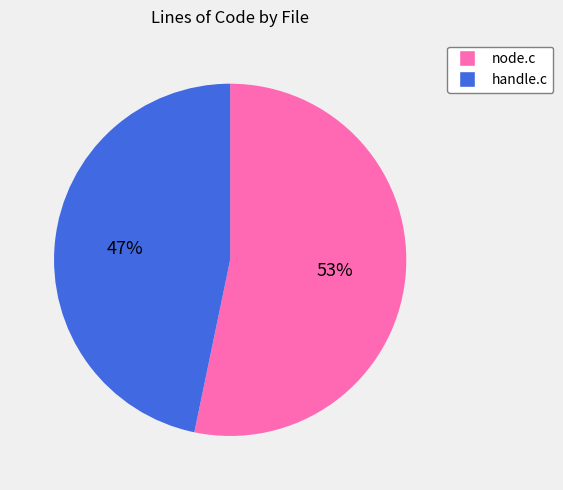

Is there any slice that represents more than half of the pie?

Yes